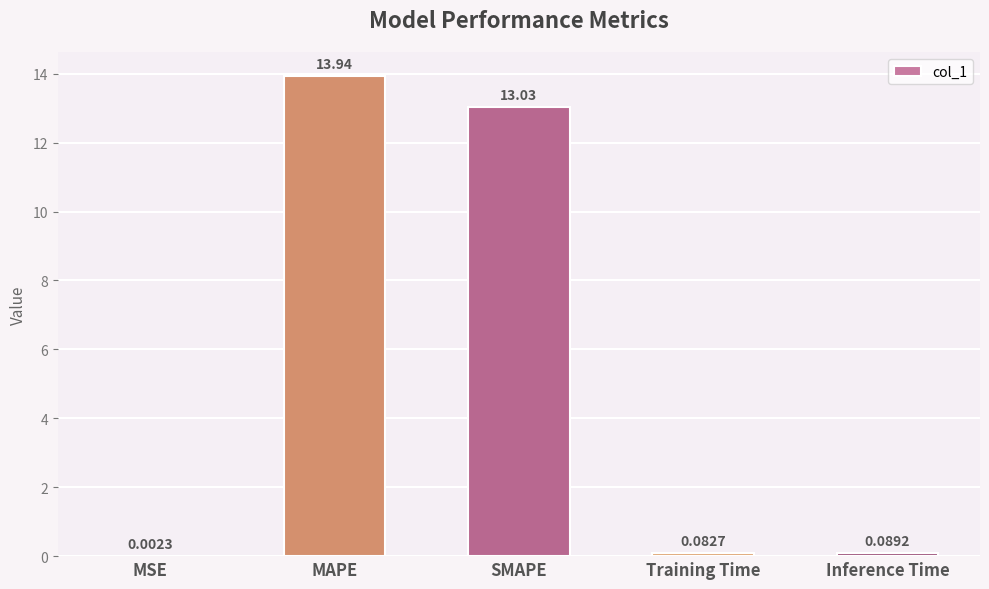

What is the sum of the values at SMAPE and MAPE?

27.0